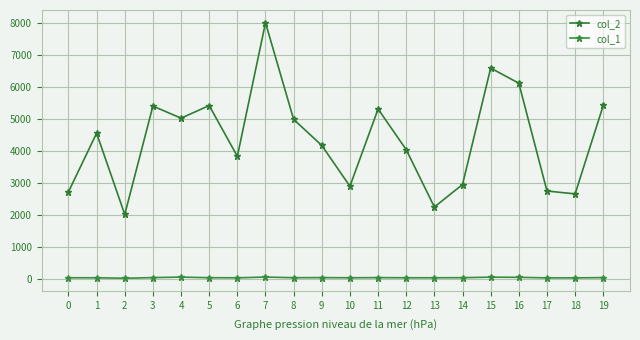

The col_1 series shows 51 at 14. True or false?

False